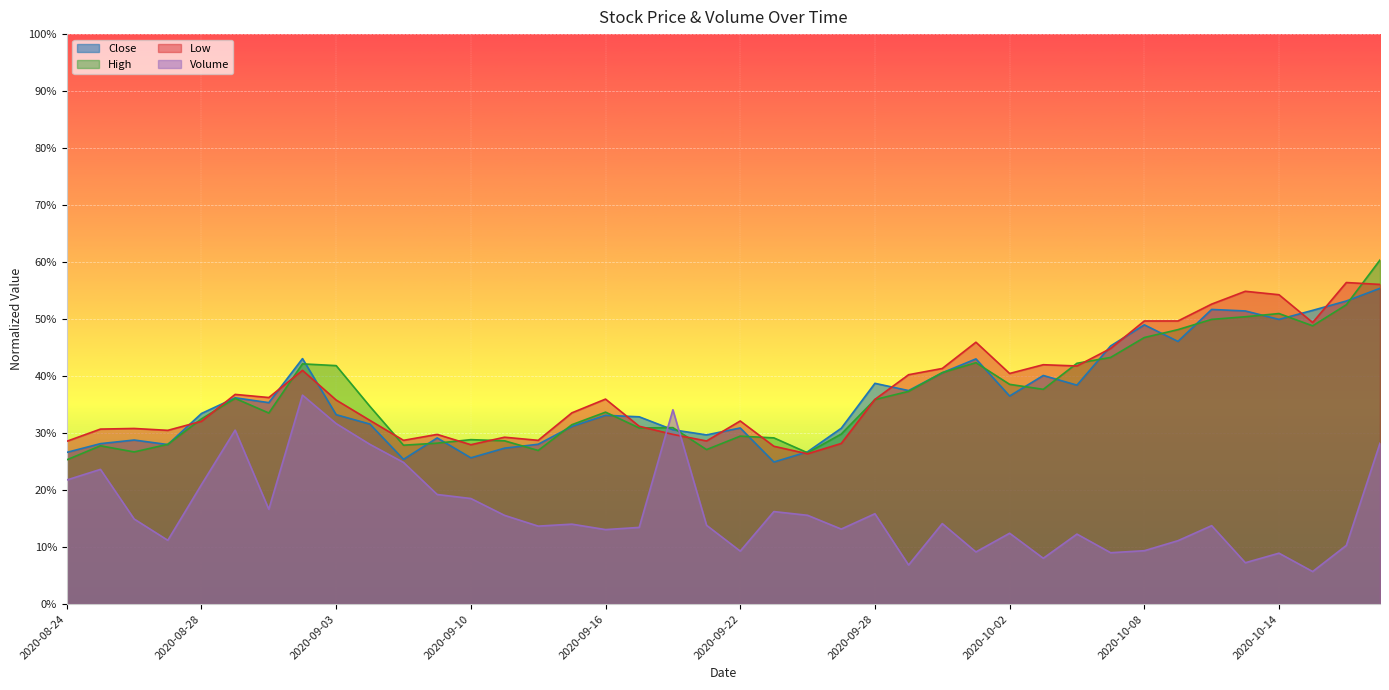

What is the sum of the Volume values at 2020-09-09 and 2020-10-16?

0.3